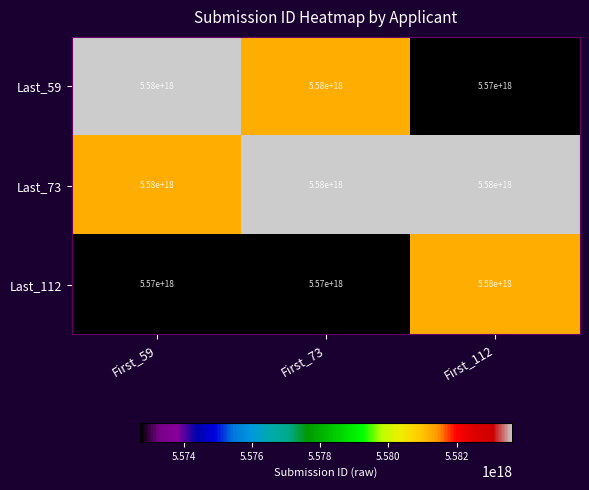

Rank the series by their average value, from highest to lowest.

Last_73, Last_59, Last_112